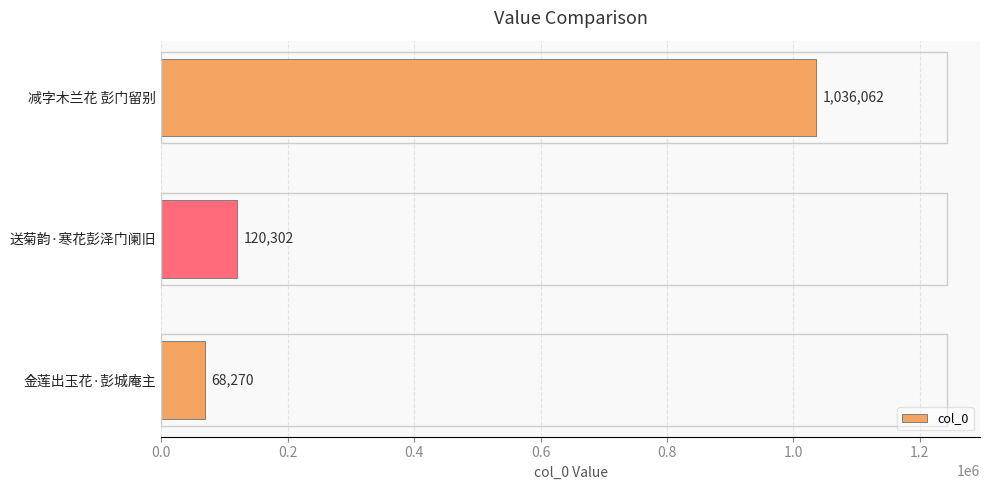

Which label corresponds to the largest value in the chart?

减字木兰花 彭门留别